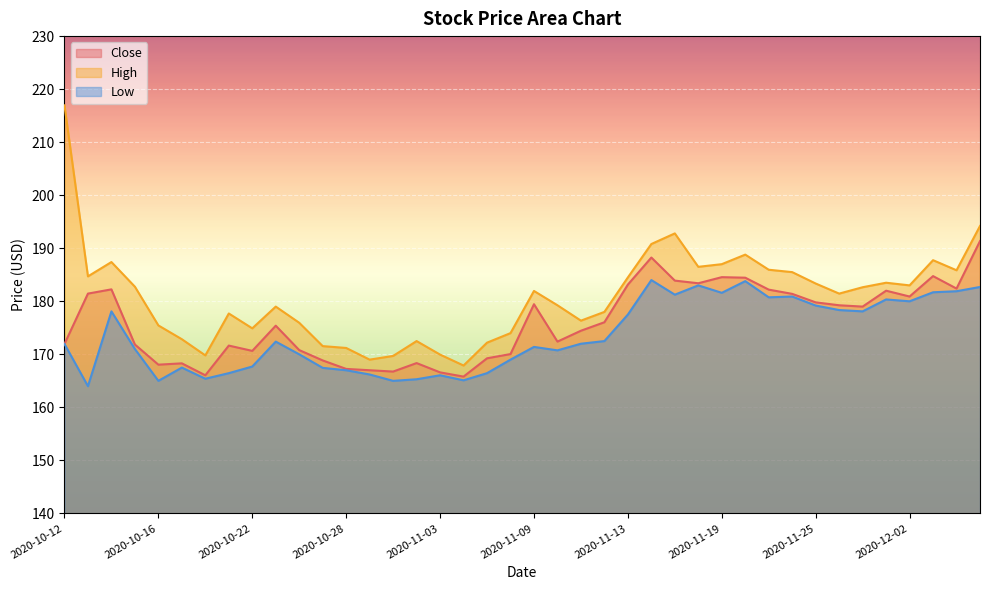

What is the difference between the highest and lowest values at 2020-12-02?

3.0